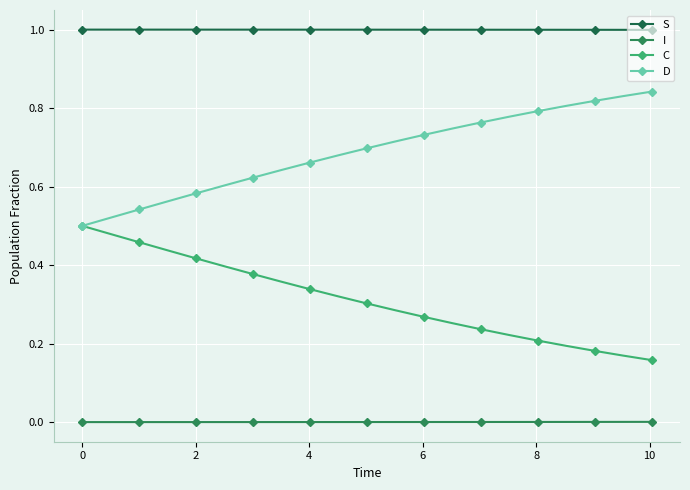

How many lines are shown in the chart?

4